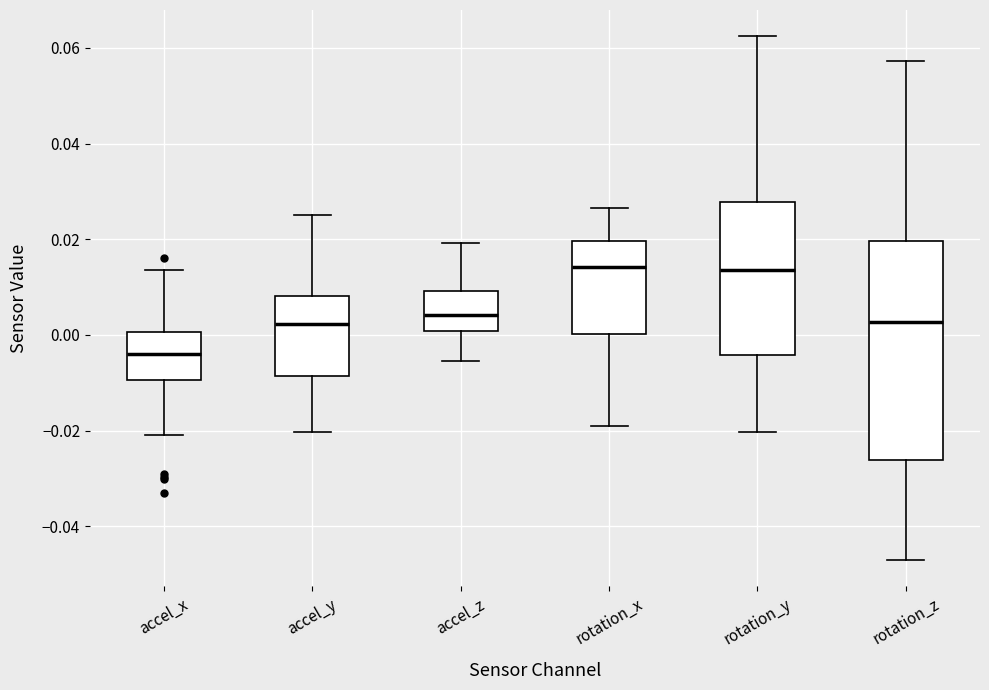

Where does the lower whisker of the box for accel_z end on the y-axis? The values are not printed on the chart, so give them approximately, as read against the axis.

-0.006